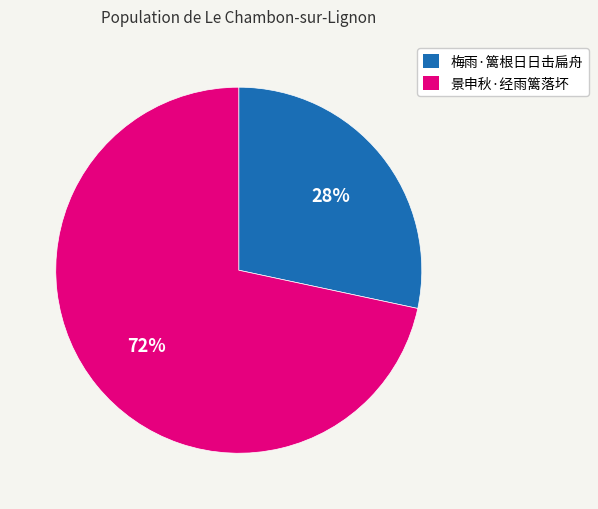

Count the number of slices in the pie.

2